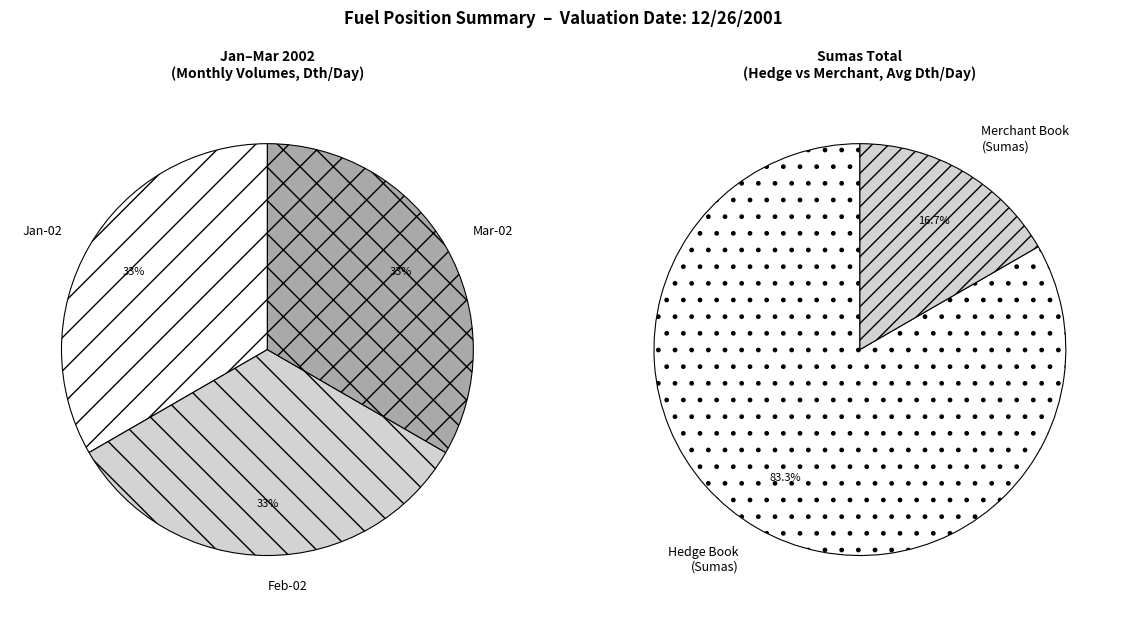

Combined, what portion of the pie is Merchant Book (Sumas) and Hedge Book (Sumas)?

100.0%